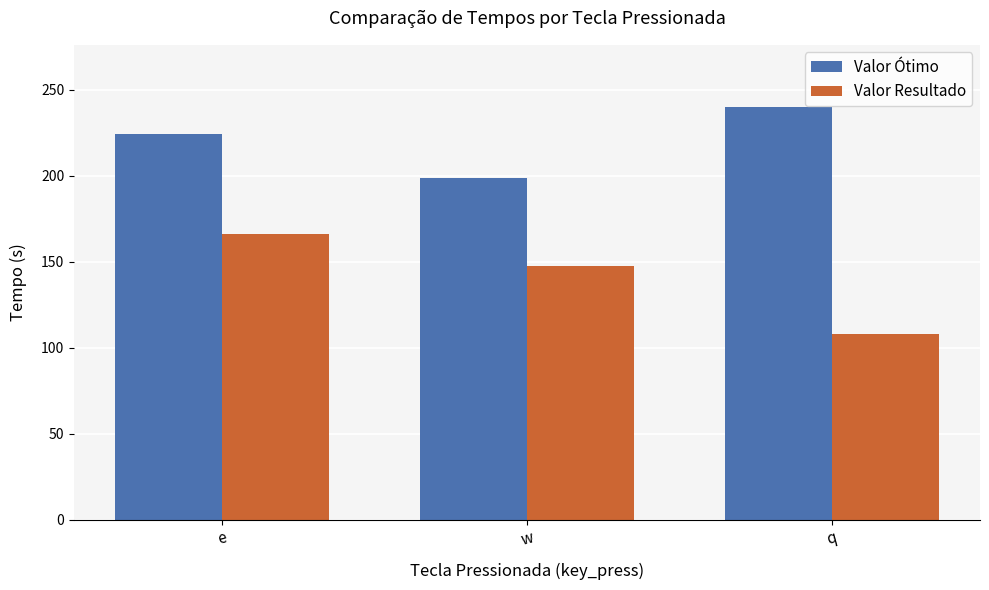

At w, list the series in order from largest to smallest.

Valor Ótimo, Valor Resultado